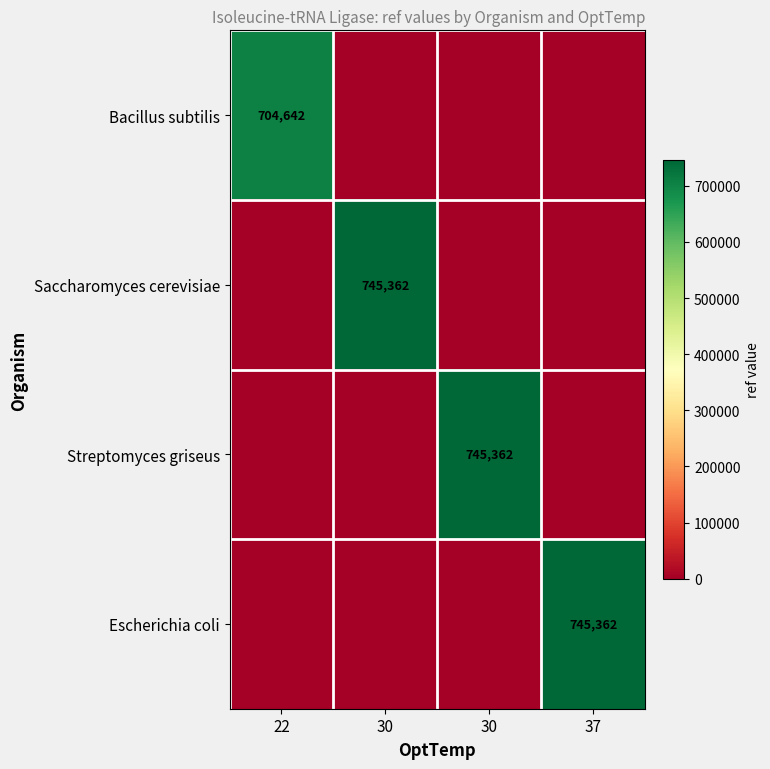

At which category is the sum across all series the highest?

30